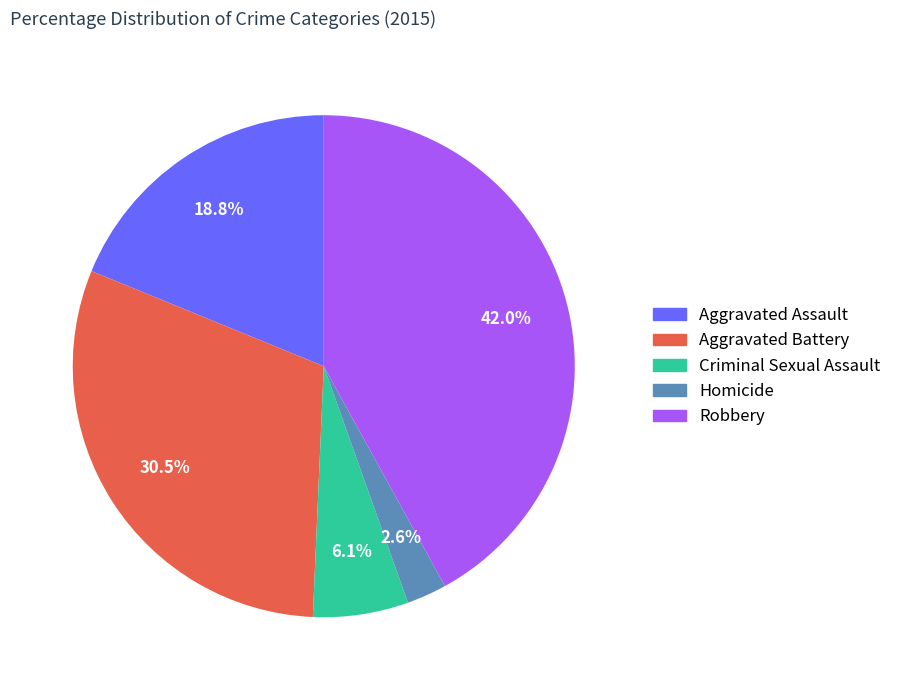

Approximately how many times larger is the value at Aggravated Assault compared to Aggravated Battery?

0.6